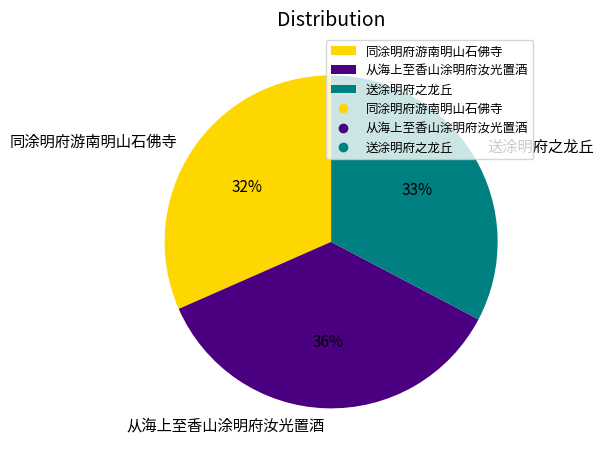

To the nearest percent, what is the combined percentage of 从海上至香山涂明府汝光置酒 and 送涂明府之龙丘?

68%